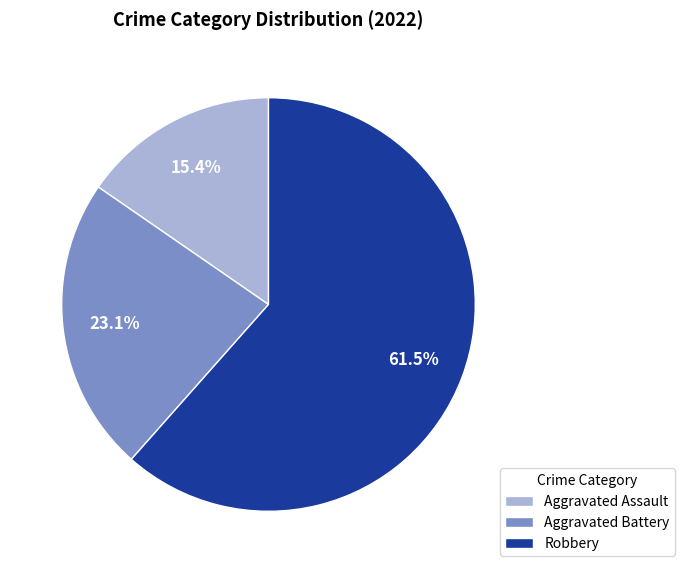

To the nearest percent, what is the average slice percentage?

33%